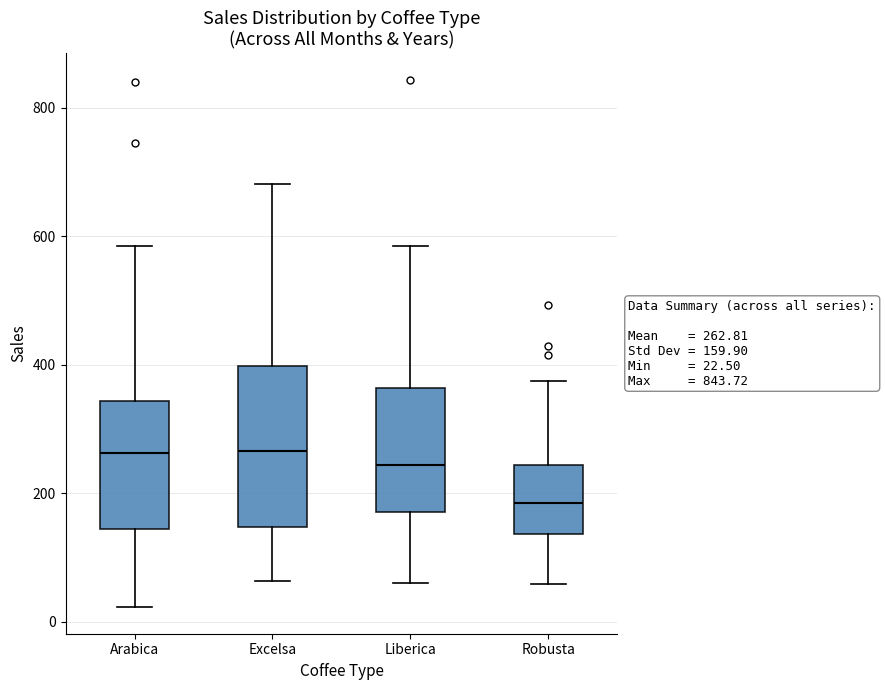

Which box is the tallest, from its lower edge to its upper edge?

Excelsa